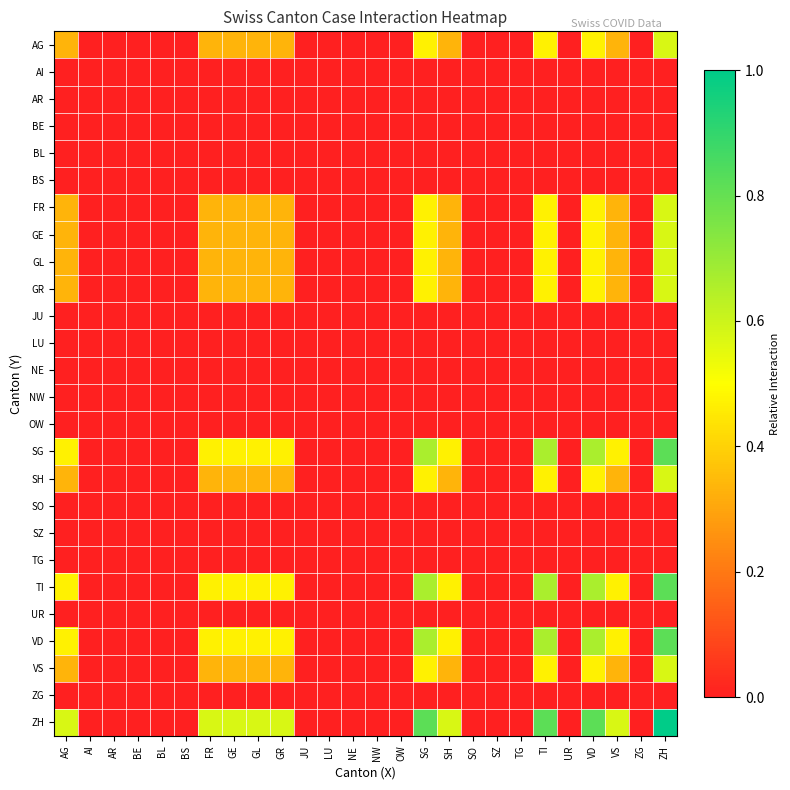

Reading left to right, extract all data points from this chart.

AG: AG=0.3	AI=0.0	AR=0.0	BE=0.0	BL=0.0	BS=0.0	FR=0.3	GE=0.3	GL=0.3	GR=0.3	JU=0.0	LU=0.0	NE=0.0	NW=0.0	OW=0.0	SG=0.5	SH=0.3	SO=0.0	SZ=0.0	TG=0.0	TI=0.5	UR=0.0	VD=0.5	VS=0.3	ZG=0.0	ZH=0.6
AI: AG=0.0	AI=0.0	AR=0.0	BE=0.0	BL=0.0	BS=0.0	FR=0.0	GE=0.0	GL=0.0	GR=0.0	JU=0.0	LU=0.0	NE=0.0	NW=0.0	OW=0.0	SG=0.0	SH=0.0	SO=0.0	SZ=0.0	TG=0.0	TI=0.0	UR=0.0	VD=0.0	VS=0.0	ZG=0.0	ZH=0.0
AR: AG=0.0	AI=0.0	AR=0.0	BE=0.0	BL=0.0	BS=0.0	FR=0.0	GE=0.0	GL=0.0	GR=0.0	JU=0.0	LU=0.0	NE=0.0	NW=0.0	OW=0.0	SG=0.0	SH=0.0	SO=0.0	SZ=0.0	TG=0.0	TI=0.0	UR=0.0	VD=0.0	VS=0.0	ZG=0.0	ZH=0.0
BE: AG=0.0	AI=0.0	AR=0.0	BE=0.0	BL=0.0	BS=0.0	FR=0.0	GE=0.0	GL=0.0	GR=0.0	JU=0.0	LU=0.0	NE=0.0	NW=0.0	OW=0.0	SG=0.0	SH=0.0	SO=0.0	SZ=0.0	TG=0.0	TI=0.0	UR=0.0	VD=0.0	VS=0.0	ZG=0.0	ZH=0.0
BL: AG=0.0	AI=0.0	AR=0.0	BE=0.0	BL=0.0	BS=0.0	FR=0.0	GE=0.0	GL=0.0	GR=0.0	JU=0.0	LU=0.0	NE=0.0	NW=0.0	OW=0.0	SG=0.0	SH=0.0	SO=0.0	SZ=0.0	TG=0.0	TI=0.0	UR=0.0	VD=0.0	VS=0.0	ZG=0.0	ZH=0.0
BS: AG=0.0	AI=0.0	AR=0.0	BE=0.0	BL=0.0	BS=0.0	FR=0.0	GE=0.0	GL=0.0	GR=0.0	JU=0.0	LU=0.0	NE=0.0	NW=0.0	OW=0.0	SG=0.0	SH=0.0	SO=0.0	SZ=0.0	TG=0.0	TI=0.0	UR=0.0	VD=0.0	VS=0.0	ZG=0.0	ZH=0.0
FR: AG=0.3	AI=0.0	AR=0.0	BE=0.0	BL=0.0	BS=0.0	FR=0.3	GE=0.3	GL=0.3	GR=0.3	JU=0.0	LU=0.0	NE=0.0	NW=0.0	OW=0.0	SG=0.5	SH=0.3	SO=0.0	SZ=0.0	TG=0.0	TI=0.5	UR=0.0	VD=0.5	VS=0.3	ZG=0.0	ZH=0.6
GE: AG=0.3	AI=0.0	AR=0.0	BE=0.0	BL=0.0	BS=0.0	FR=0.3	GE=0.3	GL=0.3	GR=0.3	JU=0.0	LU=0.0	NE=0.0	NW=0.0	OW=0.0	SG=0.5	SH=0.3	SO=0.0	SZ=0.0	TG=0.0	TI=0.5	UR=0.0	VD=0.5	VS=0.3	ZG=0.0	ZH=0.6
GL: AG=0.3	AI=0.0	AR=0.0	BE=0.0	BL=0.0	BS=0.0	FR=0.3	GE=0.3	GL=0.3	GR=0.3	JU=0.0	LU=0.0	NE=0.0	NW=0.0	OW=0.0	SG=0.5	SH=0.3	SO=0.0	SZ=0.0	TG=0.0	TI=0.5	UR=0.0	VD=0.5	VS=0.3	ZG=0.0	ZH=0.6
GR: AG=0.3	AI=0.0	AR=0.0	BE=0.0	BL=0.0	BS=0.0	FR=0.3	GE=0.3	GL=0.3	GR=0.3	JU=0.0	LU=0.0	NE=0.0	NW=0.0	OW=0.0	SG=0.5	SH=0.3	SO=0.0	SZ=0.0	TG=0.0	TI=0.5	UR=0.0	VD=0.5	VS=0.3	ZG=0.0	ZH=0.6
JU: AG=0.0	AI=0.0	AR=0.0	BE=0.0	BL=0.0	BS=0.0	FR=0.0	GE=0.0	GL=0.0	GR=0.0	JU=0.0	LU=0.0	NE=0.0	NW=0.0	OW=0.0	SG=0.0	SH=0.0	SO=0.0	SZ=0.0	TG=0.0	TI=0.0	UR=0.0	VD=0.0	VS=0.0	ZG=0.0	ZH=0.0
LU: AG=0.0	AI=0.0	AR=0.0	BE=0.0	BL=0.0	BS=0.0	FR=0.0	GE=0.0	GL=0.0	GR=0.0	JU=0.0	LU=0.0	NE=0.0	NW=0.0	OW=0.0	SG=0.0	SH=0.0	SO=0.0	SZ=0.0	TG=0.0	TI=0.0	UR=0.0	VD=0.0	VS=0.0	ZG=0.0	ZH=0.0
NE: AG=0.0	AI=0.0	AR=0.0	BE=0.0	BL=0.0	BS=0.0	FR=0.0	GE=0.0	GL=0.0	GR=0.0	JU=0.0	LU=0.0	NE=0.0	NW=0.0	OW=0.0	SG=0.0	SH=0.0	SO=0.0	SZ=0.0	TG=0.0	TI=0.0	UR=0.0	VD=0.0	VS=0.0	ZG=0.0	ZH=0.0
NW: AG=0.0	AI=0.0	AR=0.0	BE=0.0	BL=0.0	BS=0.0	FR=0.0	GE=0.0	GL=0.0	GR=0.0	JU=0.0	LU=0.0	NE=0.0	NW=0.0	OW=0.0	SG=0.0	SH=0.0	SO=0.0	SZ=0.0	TG=0.0	TI=0.0	UR=0.0	VD=0.0	VS=0.0	ZG=0.0	ZH=0.0
OW: AG=0.0	AI=0.0	AR=0.0	BE=0.0	BL=0.0	BS=0.0	FR=0.0	GE=0.0	GL=0.0	GR=0.0	JU=0.0	LU=0.0	NE=0.0	NW=0.0	OW=0.0	SG=0.0	SH=0.0	SO=0.0	SZ=0.0	TG=0.0	TI=0.0	UR=0.0	VD=0.0	VS=0.0	ZG=0.0	ZH=0.0
SG: AG=0.5	AI=0.0	AR=0.0	BE=0.0	BL=0.0	BS=0.0	FR=0.5	GE=0.5	GL=0.5	GR=0.5	JU=0.0	LU=0.0	NE=0.0	NW=0.0	OW=0.0	SG=0.7	SH=0.5	SO=0.0	SZ=0.0	TG=0.0	TI=0.7	UR=0.0	VD=0.7	VS=0.5	ZG=0.0	ZH=0.8
SH: AG=0.3	AI=0.0	AR=0.0	BE=0.0	BL=0.0	BS=0.0	FR=0.3	GE=0.3	GL=0.3	GR=0.3	JU=0.0	LU=0.0	NE=0.0	NW=0.0	OW=0.0	SG=0.5	SH=0.3	SO=0.0	SZ=0.0	TG=0.0	TI=0.5	UR=0.0	VD=0.5	VS=0.3	ZG=0.0	ZH=0.6
SO: AG=0.0	AI=0.0	AR=0.0	BE=0.0	BL=0.0	BS=0.0	FR=0.0	GE=0.0	GL=0.0	GR=0.0	JU=0.0	LU=0.0	NE=0.0	NW=0.0	OW=0.0	SG=0.0	SH=0.0	SO=0.0	SZ=0.0	TG=0.0	TI=0.0	UR=0.0	VD=0.0	VS=0.0	ZG=0.0	ZH=0.0
SZ: AG=0.0	AI=0.0	AR=0.0	BE=0.0	BL=0.0	BS=0.0	FR=0.0	GE=0.0	GL=0.0	GR=0.0	JU=0.0	LU=0.0	NE=0.0	NW=0.0	OW=0.0	SG=0.0	SH=0.0	SO=0.0	SZ=0.0	TG=0.0	TI=0.0	UR=0.0	VD=0.0	VS=0.0	ZG=0.0	ZH=0.0
TG: AG=0.0	AI=0.0	AR=0.0	BE=0.0	BL=0.0	BS=0.0	FR=0.0	GE=0.0	GL=0.0	GR=0.0	JU=0.0	LU=0.0	NE=0.0	NW=0.0	OW=0.0	SG=0.0	SH=0.0	SO=0.0	SZ=0.0	TG=0.0	TI=0.0	UR=0.0	VD=0.0	VS=0.0	ZG=0.0	ZH=0.0
TI: AG=0.5	AI=0.0	AR=0.0	BE=0.0	BL=0.0	BS=0.0	FR=0.5	GE=0.5	GL=0.5	GR=0.5	JU=0.0	LU=0.0	NE=0.0	NW=0.0	OW=0.0	SG=0.7	SH=0.5	SO=0.0	SZ=0.0	TG=0.0	TI=0.7	UR=0.0	VD=0.7	VS=0.5	ZG=0.0	ZH=0.8
UR: AG=0.0	AI=0.0	AR=0.0	BE=0.0	BL=0.0	BS=0.0	FR=0.0	GE=0.0	GL=0.0	GR=0.0	JU=0.0	LU=0.0	NE=0.0	NW=0.0	OW=0.0	SG=0.0	SH=0.0	SO=0.0	SZ=0.0	TG=0.0	TI=0.0	UR=0.0	VD=0.0	VS=0.0	ZG=0.0	ZH=0.0
VD: AG=0.5	AI=0.0	AR=0.0	BE=0.0	BL=0.0	BS=0.0	FR=0.5	GE=0.5	GL=0.5	GR=0.5	JU=0.0	LU=0.0	NE=0.0	NW=0.0	OW=0.0	SG=0.7	SH=0.5	SO=0.0	SZ=0.0	TG=0.0	TI=0.7	UR=0.0	VD=0.7	VS=0.5	ZG=0.0	ZH=0.8
VS: AG=0.3	AI=0.0	AR=0.0	BE=0.0	BL=0.0	BS=0.0	FR=0.3	GE=0.3	GL=0.3	GR=0.3	JU=0.0	LU=0.0	NE=0.0	NW=0.0	OW=0.0	SG=0.5	SH=0.3	SO=0.0	SZ=0.0	TG=0.0	TI=0.5	UR=0.0	VD=0.5	VS=0.3	ZG=0.0	ZH=0.6
ZG: AG=0.0	AI=0.0	AR=0.0	BE=0.0	BL=0.0	BS=0.0	FR=0.0	GE=0.0	GL=0.0	GR=0.0	JU=0.0	LU=0.0	NE=0.0	NW=0.0	OW=0.0	SG=0.0	SH=0.0	SO=0.0	SZ=0.0	TG=0.0	TI=0.0	UR=0.0	VD=0.0	VS=0.0	ZG=0.0	ZH=0.0
ZH: AG=0.6	AI=0.0	AR=0.0	BE=0.0	BL=0.0	BS=0.0	FR=0.6	GE=0.6	GL=0.6	GR=0.6	JU=0.0	LU=0.0	NE=0.0	NW=0.0	OW=0.0	SG=0.8	SH=0.6	SO=0.0	SZ=0.0	TG=0.0	TI=0.8	UR=0.0	VD=0.8	VS=0.6	ZG=0.0	ZH=1.0